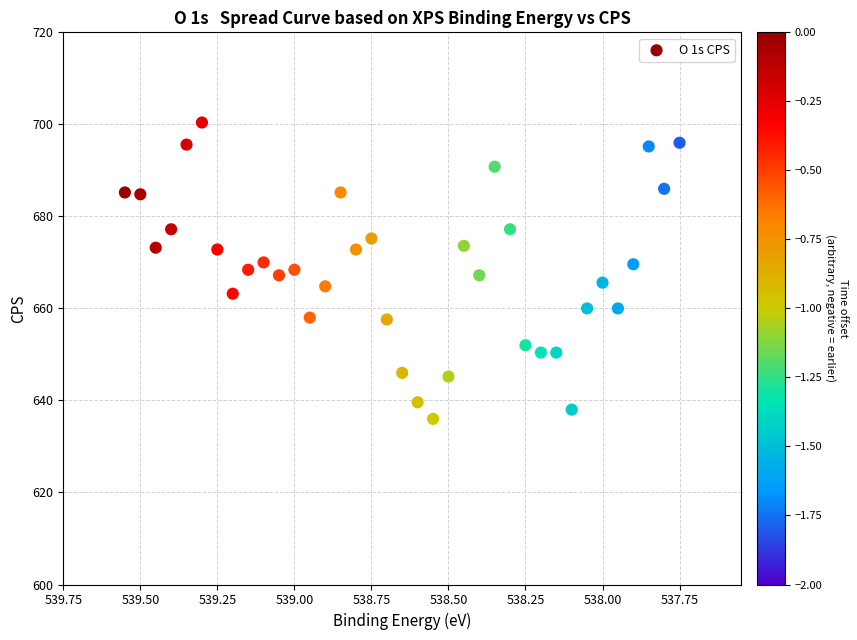

What is the range of X values (max minus min)?

1.8